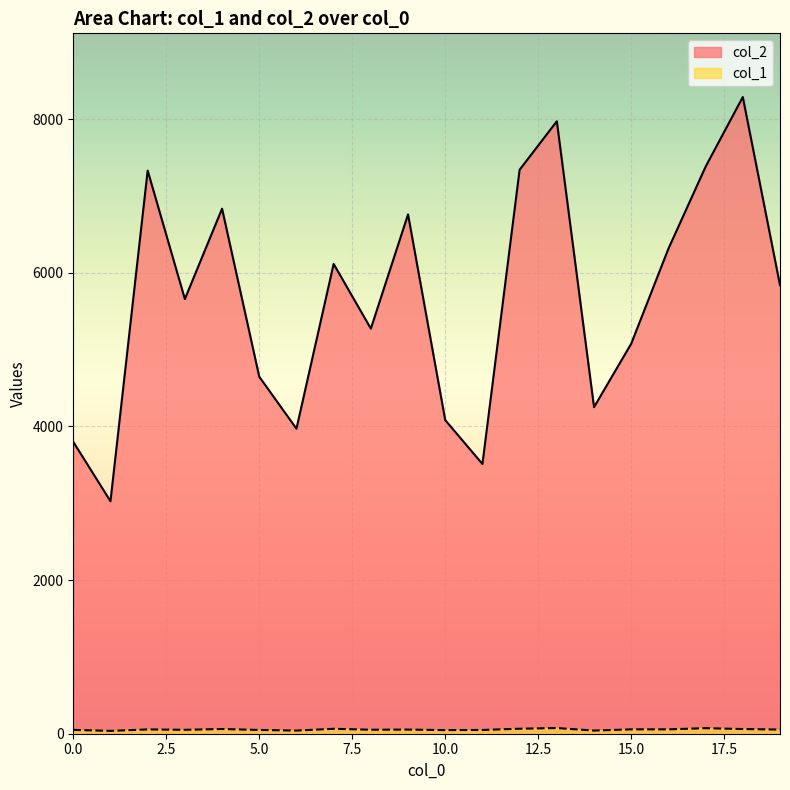

How many values in the col_1 series exceed 54?

9